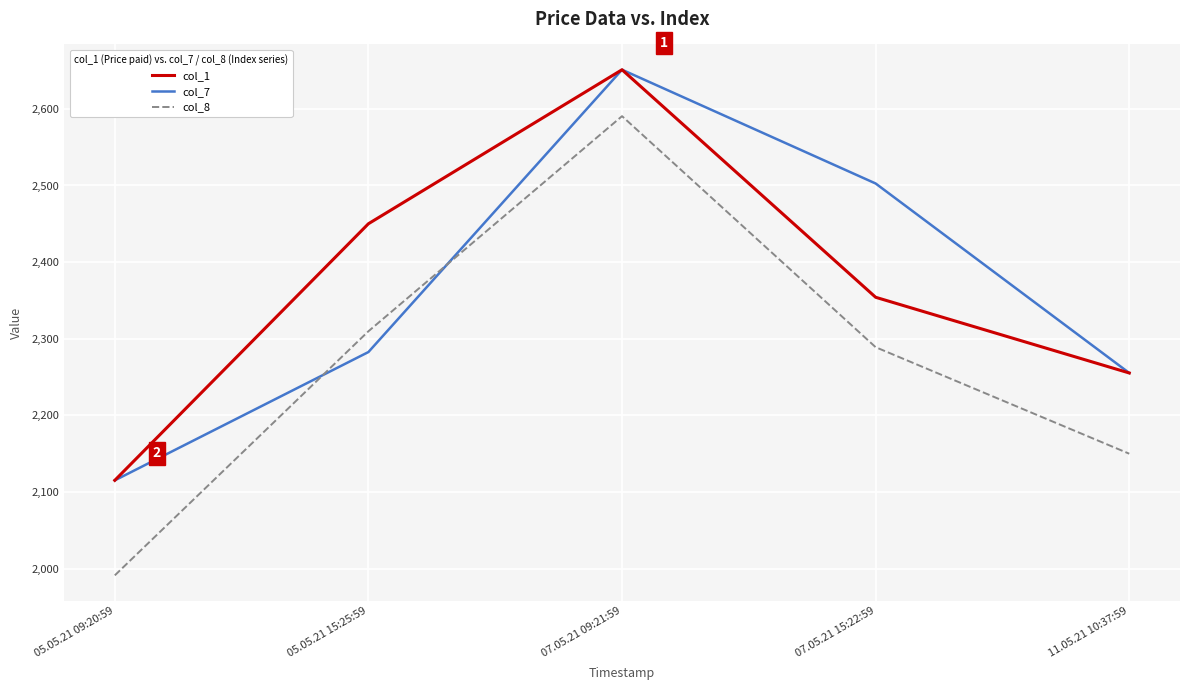

Which series changed the most between 05.05.21 09:20:59 and 07.05.21 15:22:59?

col_7